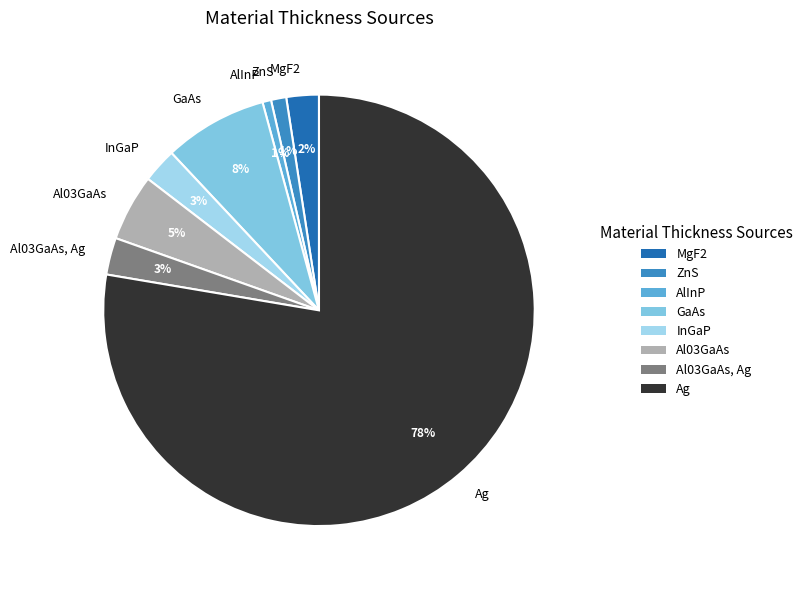

To the nearest percent, what percentage of the pie is MgF2?

2%